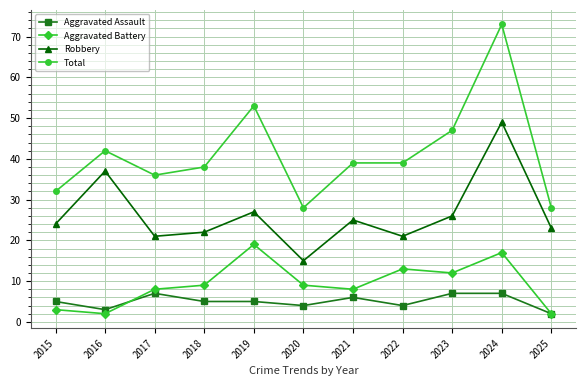

Reading right to left, transcribe all the data shown in this chart.

Aggravated Assault: 2025=2	2024=7	2023=7	2022=4	2021=6	2020=4	2019=5	2018=5	2017=7	2016=3	2015=5
Aggravated Battery: 2025=2	2024=17	2023=12	2022=13	2021=8	2020=9	2019=19	2018=9	2017=8	2016=2	2015=3
Robbery: 2025=23	2024=49	2023=26	2022=21	2021=25	2020=15	2019=27	2018=22	2017=21	2016=37	2015=24
Total: 2025=28	2024=73	2023=47	2022=39	2021=39	2020=28	2019=53	2018=38	2017=36	2016=42	2015=32